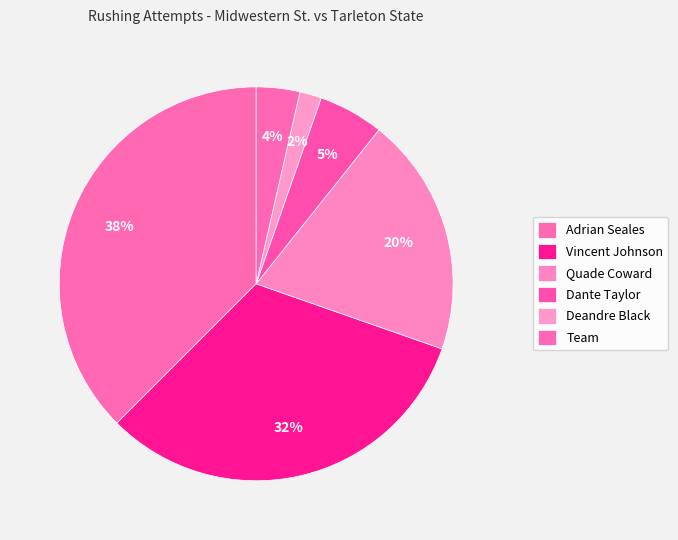

How many segments does this pie chart have?

6